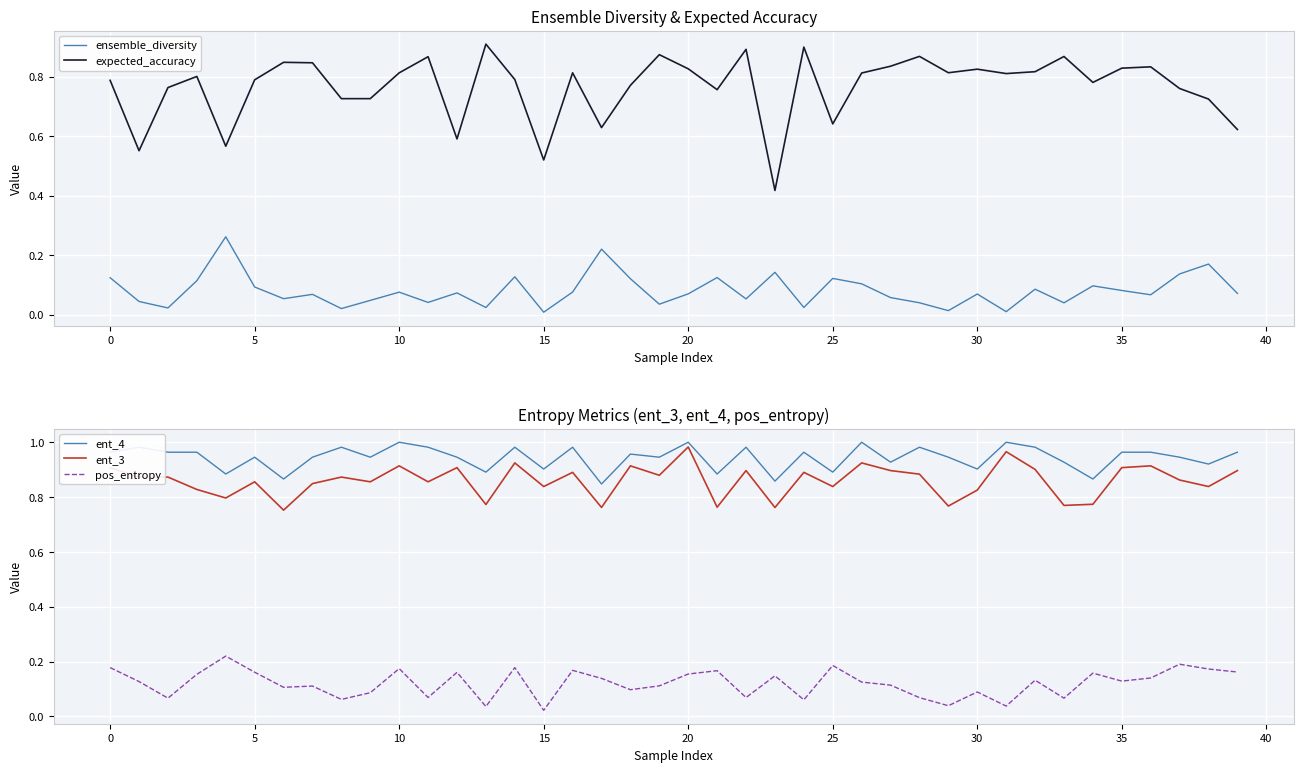

What is the value of the ensemble_diversity point at the 5th from the left?

0.3